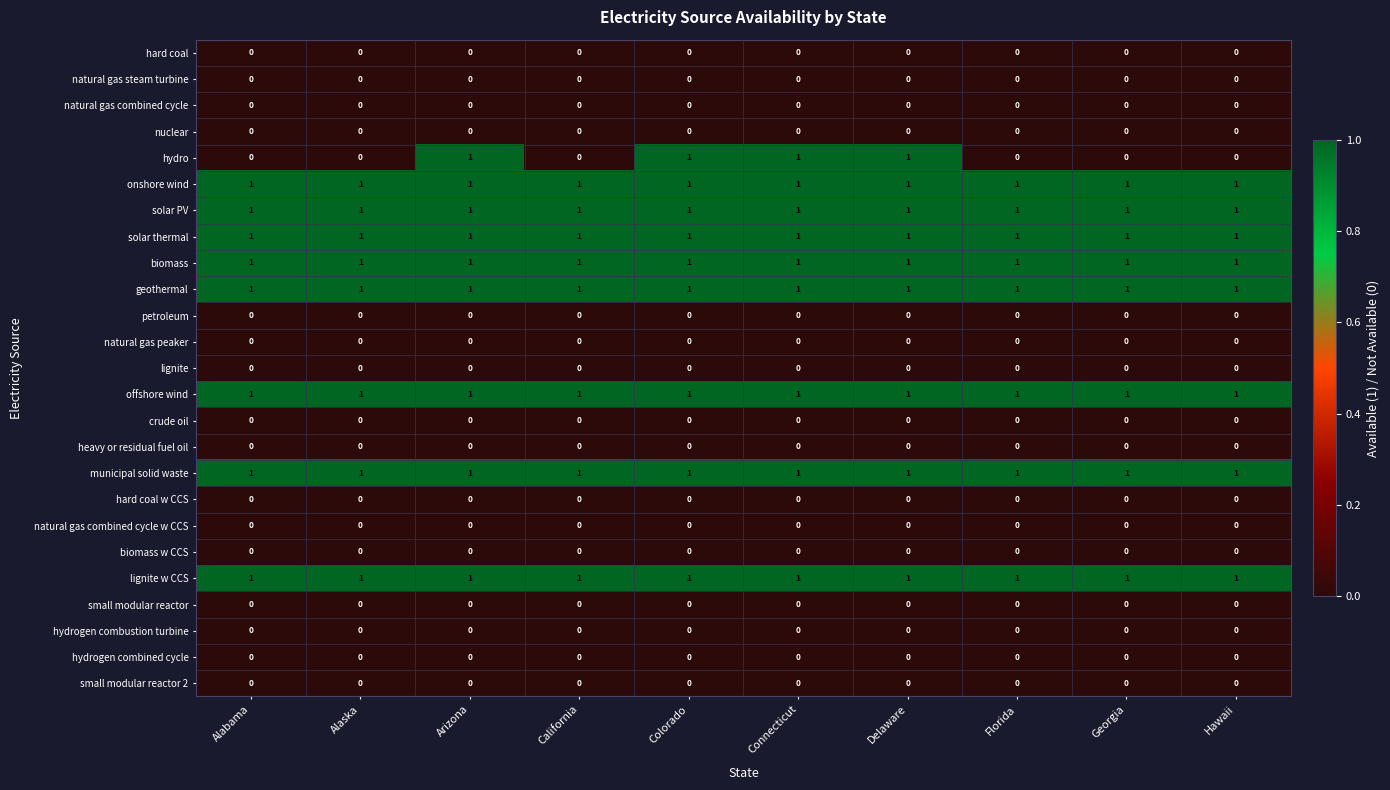

Which series has the largest range (max minus min)?

hydro